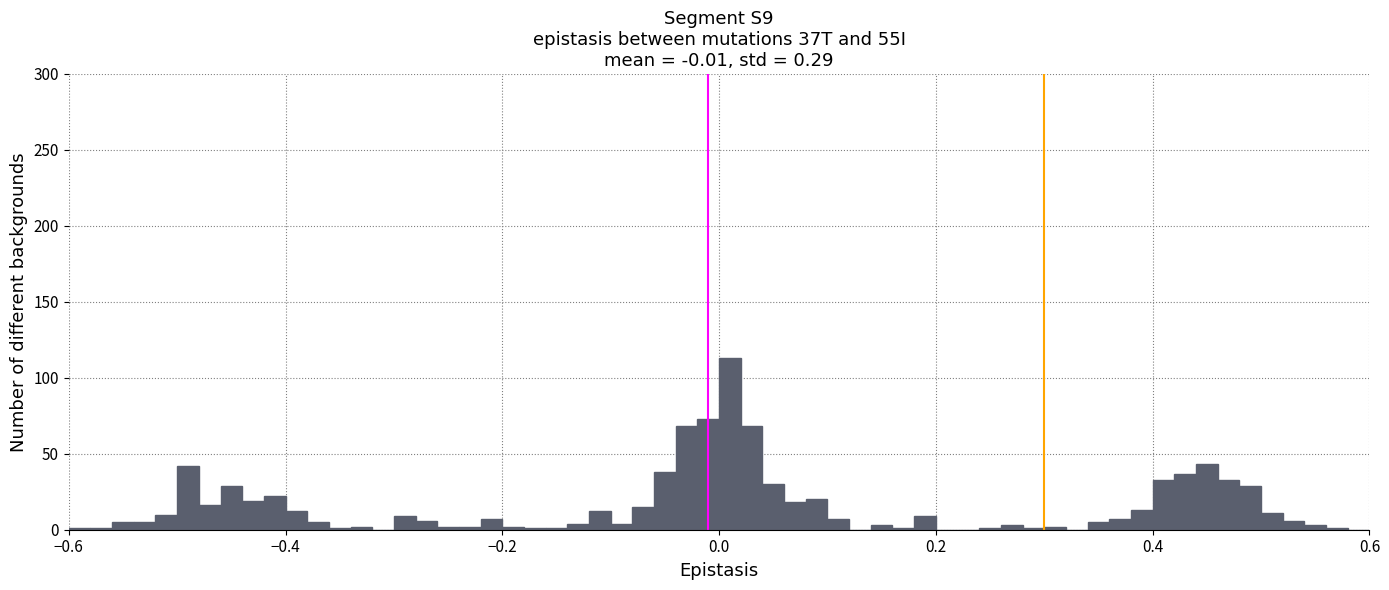

Read against the x-axis, roughly where is the centre of the tallest bar?

0.02